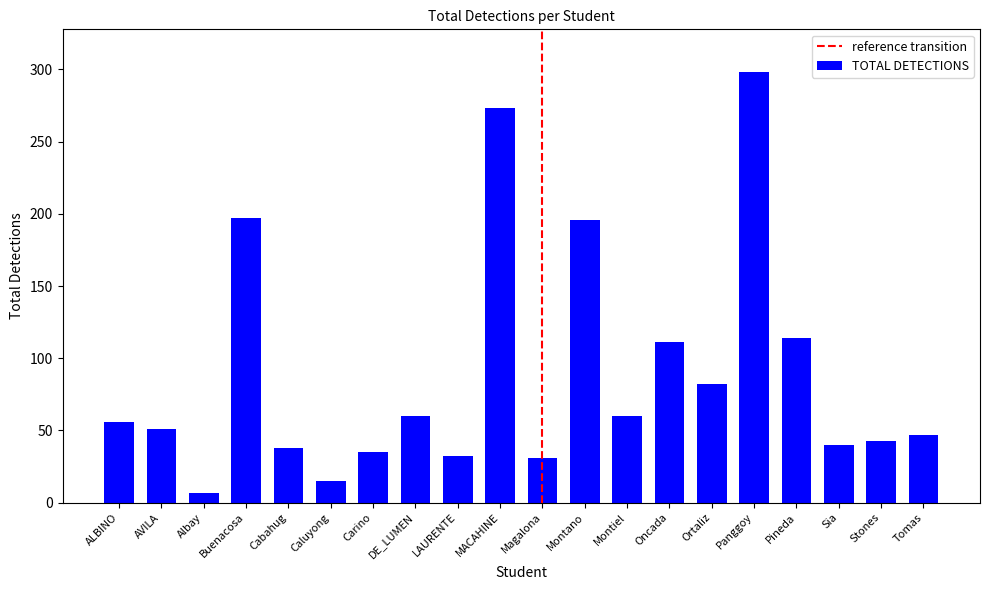

At which label is the value closest to 152?

Pineda